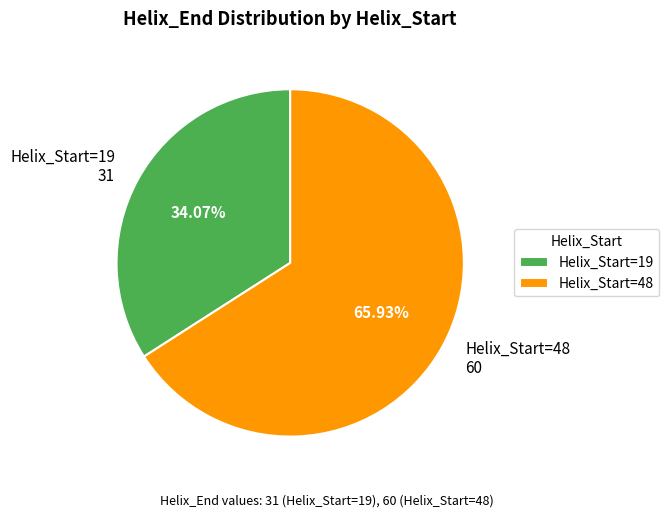

Between Helix_Start=19 31 and Helix_Start=48 60, which is larger?

Helix_Start=48 60